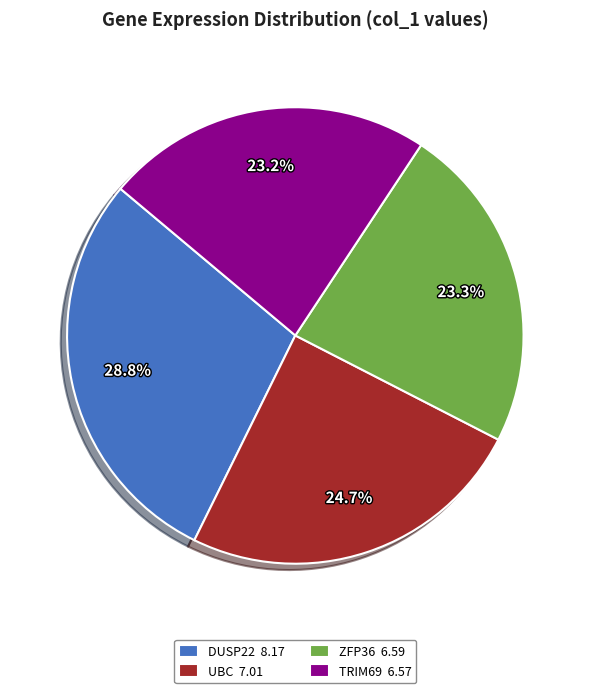

What is the ratio of the value at ZFP36 6.59 to the value at TRIM69 6.57?

1.0